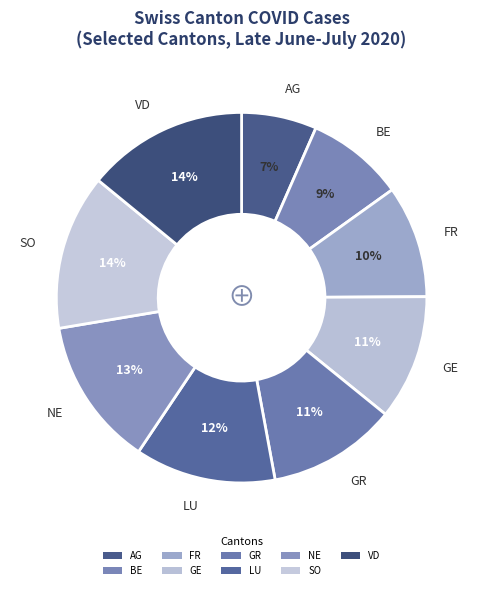

Count the number of slices in the pie.

9